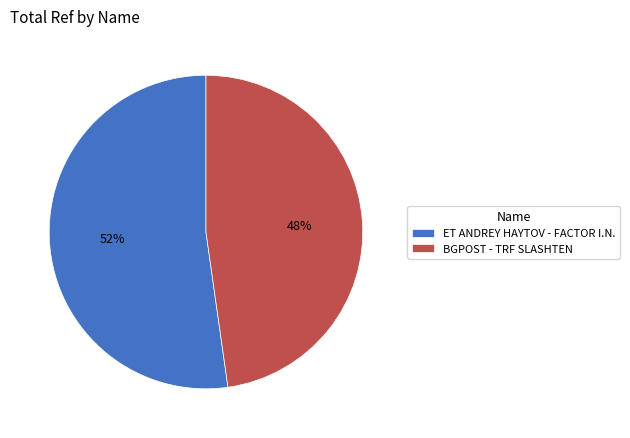

What is the largest slice in the pie chart?

ET ANDREY HAYTOV - FACTOR I.N.